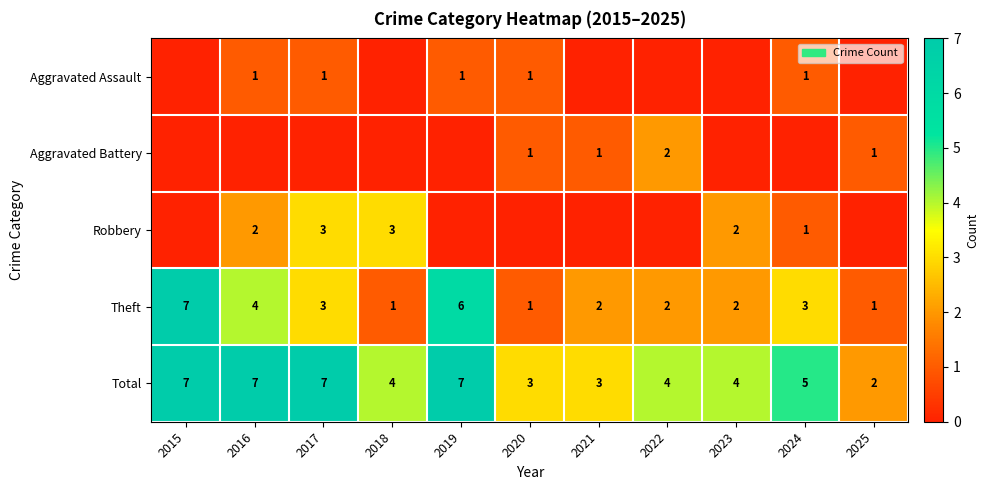

What is the highest value of the Theft series?

7